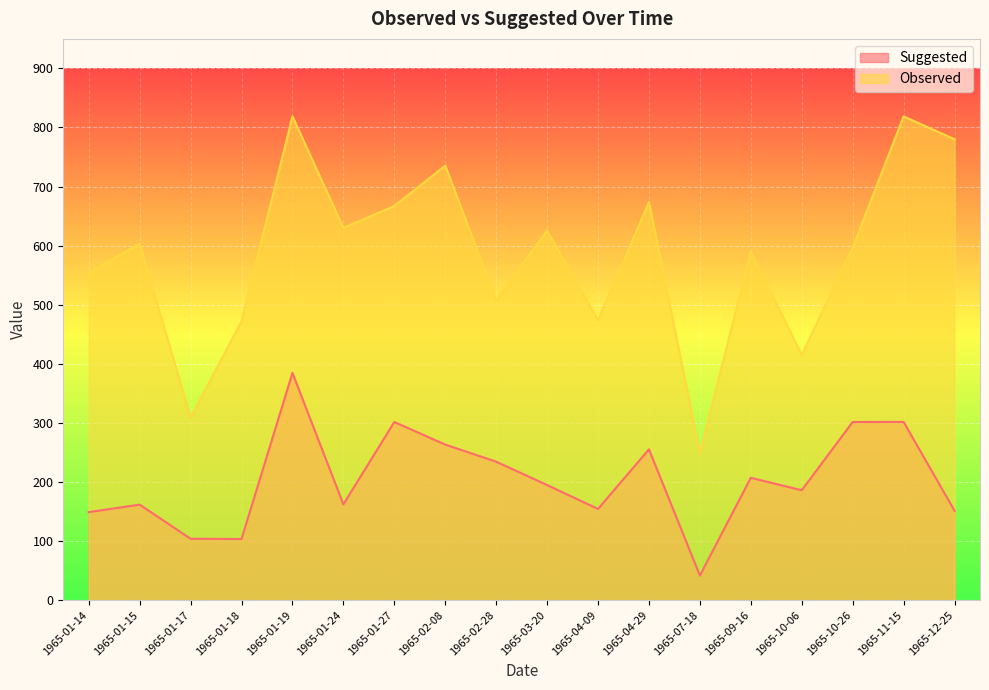

List the series in order of their overall mean, lowest first.

Suggested, Observed